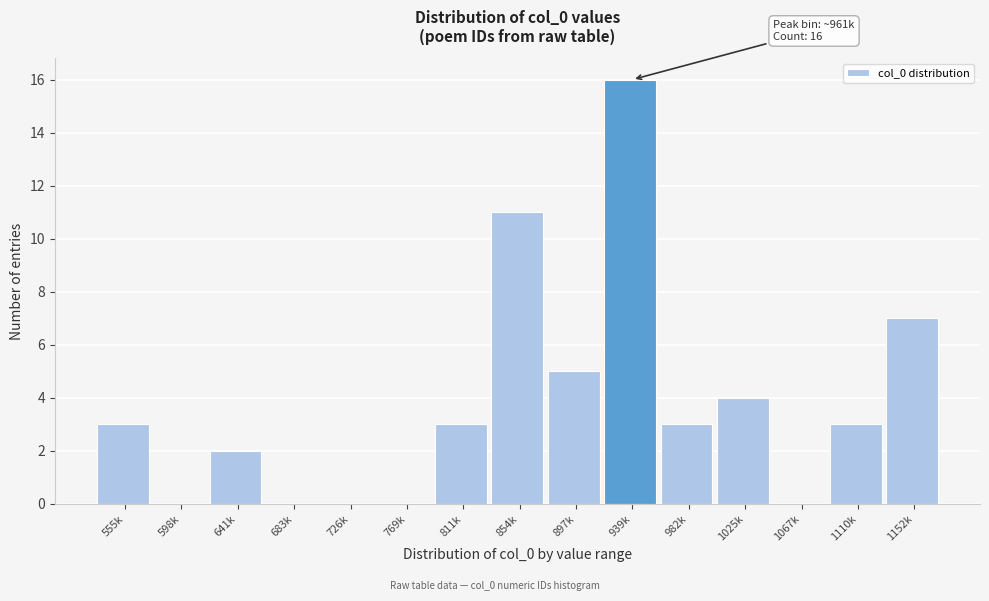

Reading left to right, extract all data points from this chart.

555k=3	598k=0	641k=2	683k=0	726k=0	769k=0	811k=3	854k=11	897k=5	939k=16	982k=3	1025k=4	1067k=0	1110k=3	1152k=7